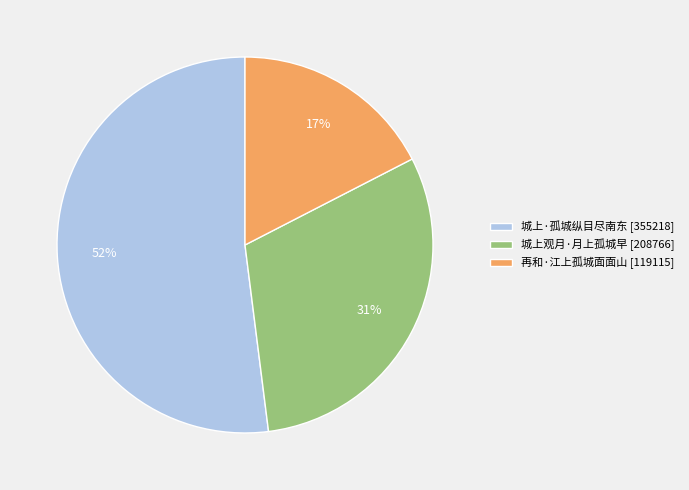

How many slices are in this pie chart?

3